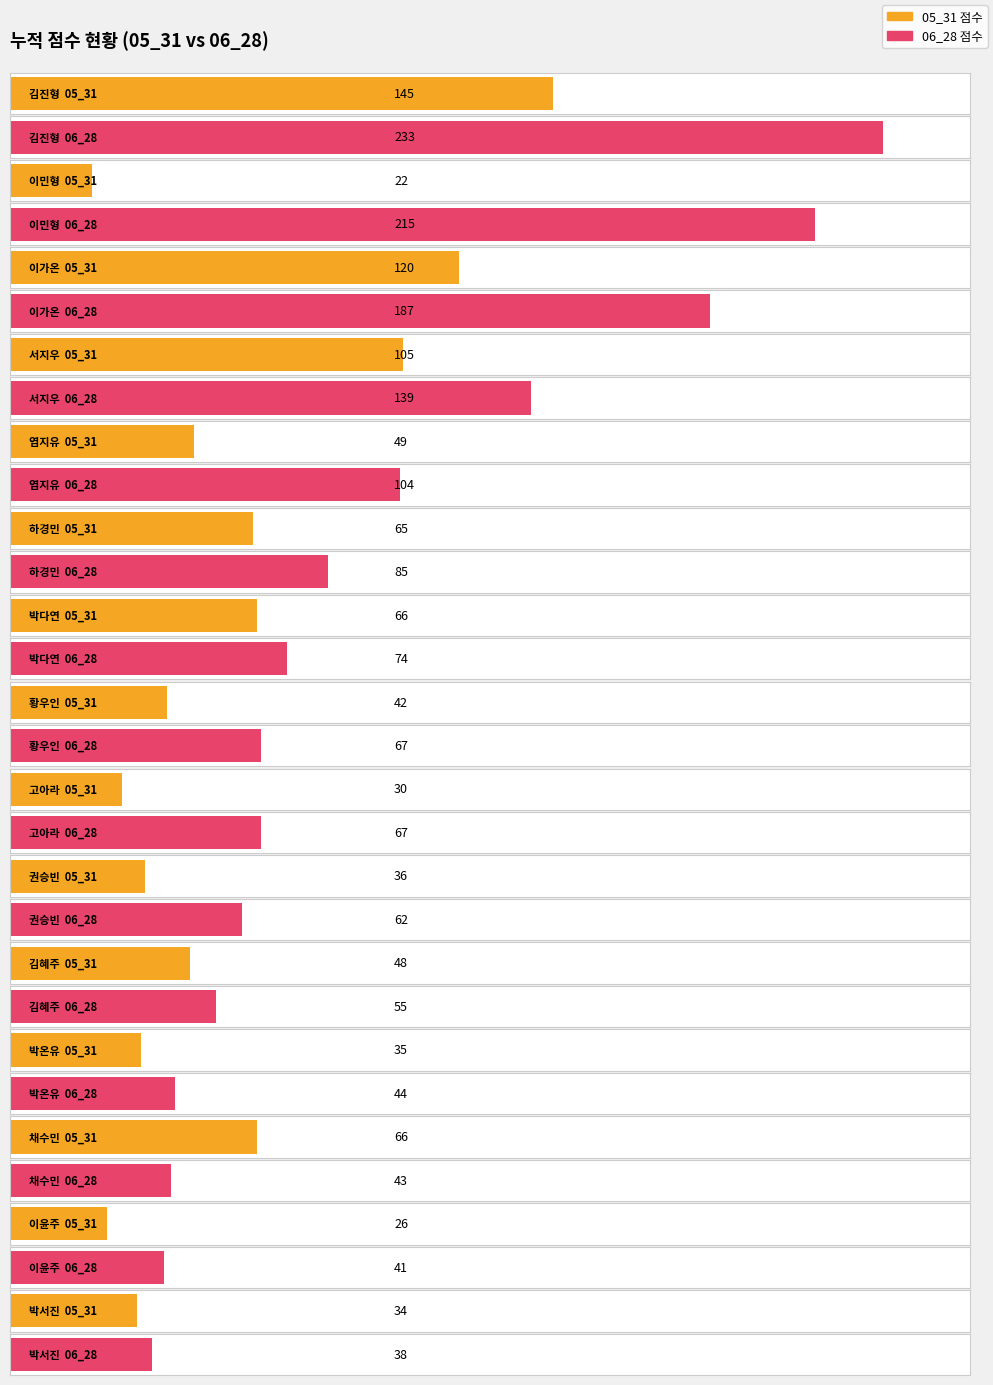

What is the difference between the 06_28 values at 채수민 and 서지우?

96